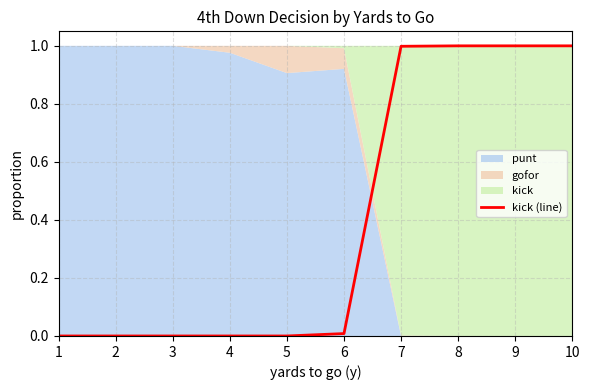

What is the greatest value displayed?

1.0